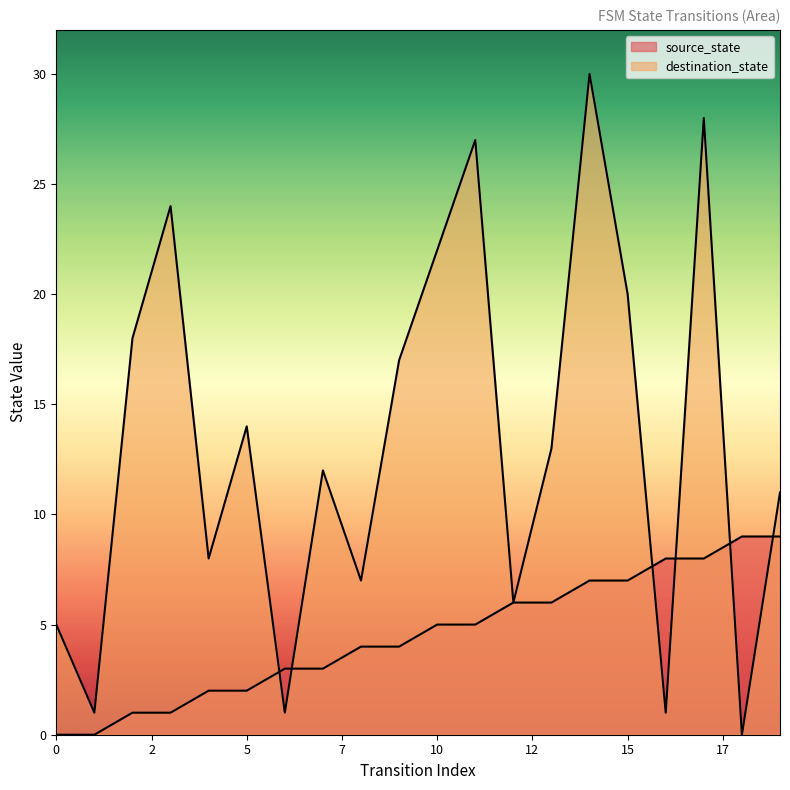

What is the difference between the second highest and second lowest values in the destination_state series?

27